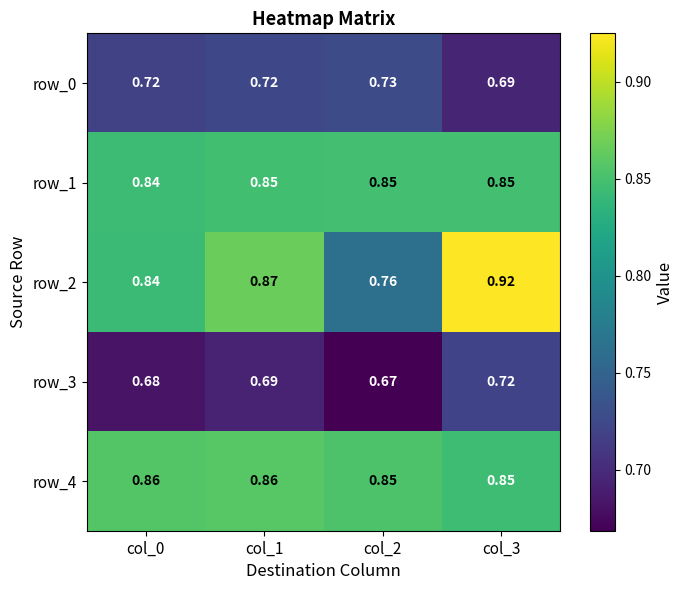

Which series changed the most between col_0 and col_1?

row_2